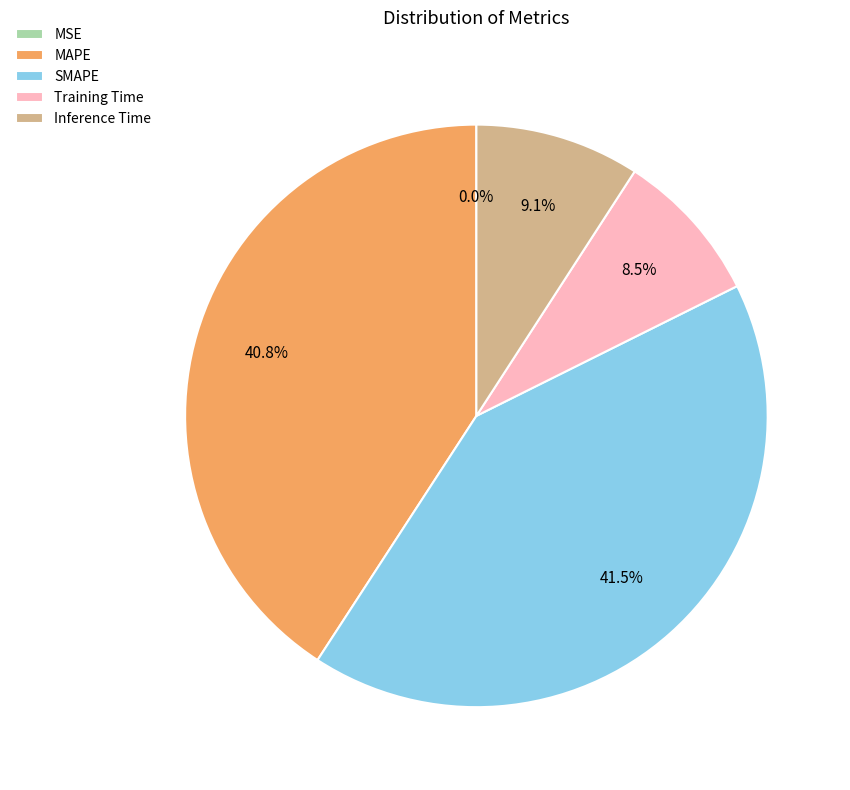

What percentage is the Inference Time slice, to the nearest percent?

9%